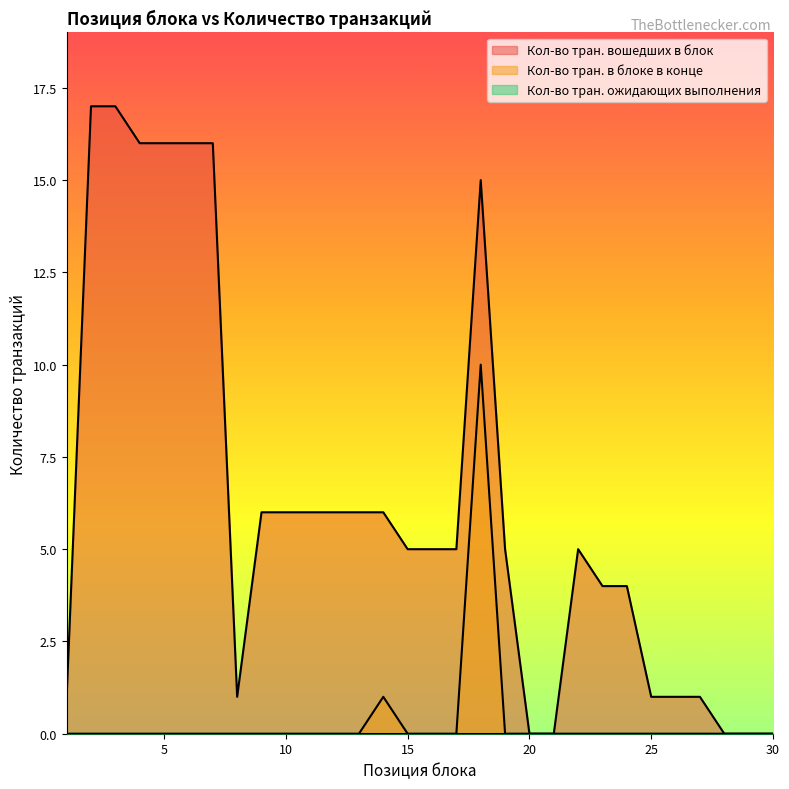

Which series has the largest range (max minus min)?

Кол-во тран. вошедших в блок